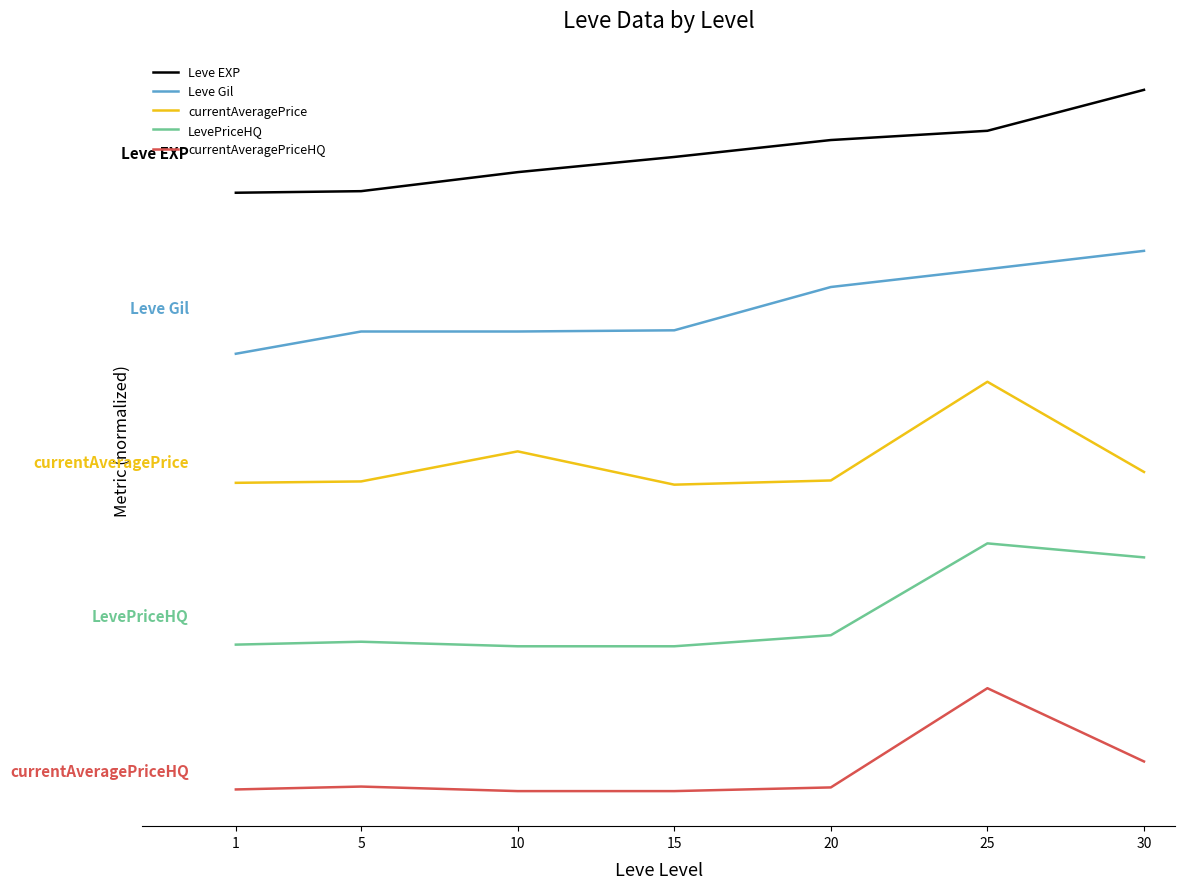

At which label does LevePriceHQ reach its peak?

25